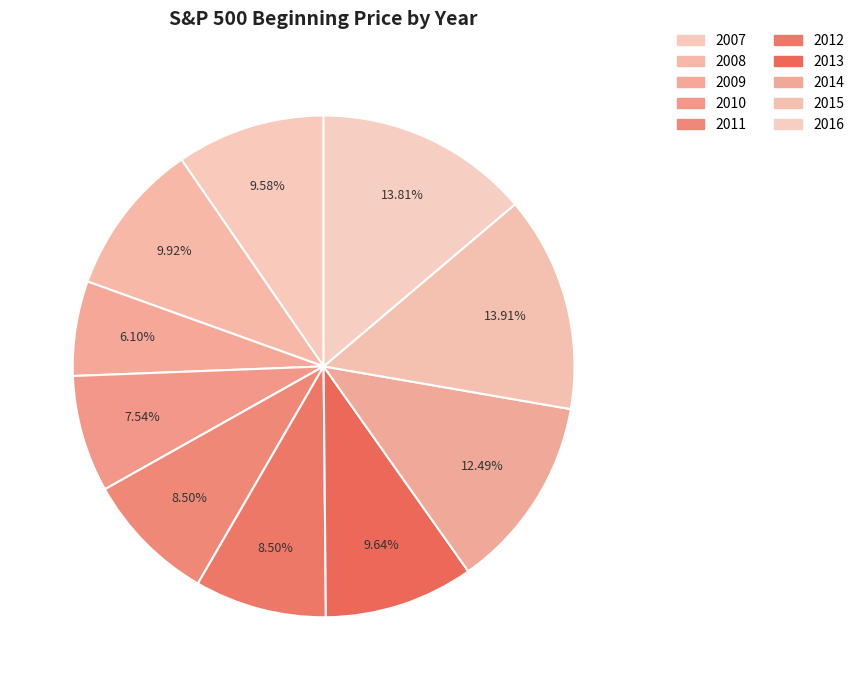

How many slices are in this pie chart?

10